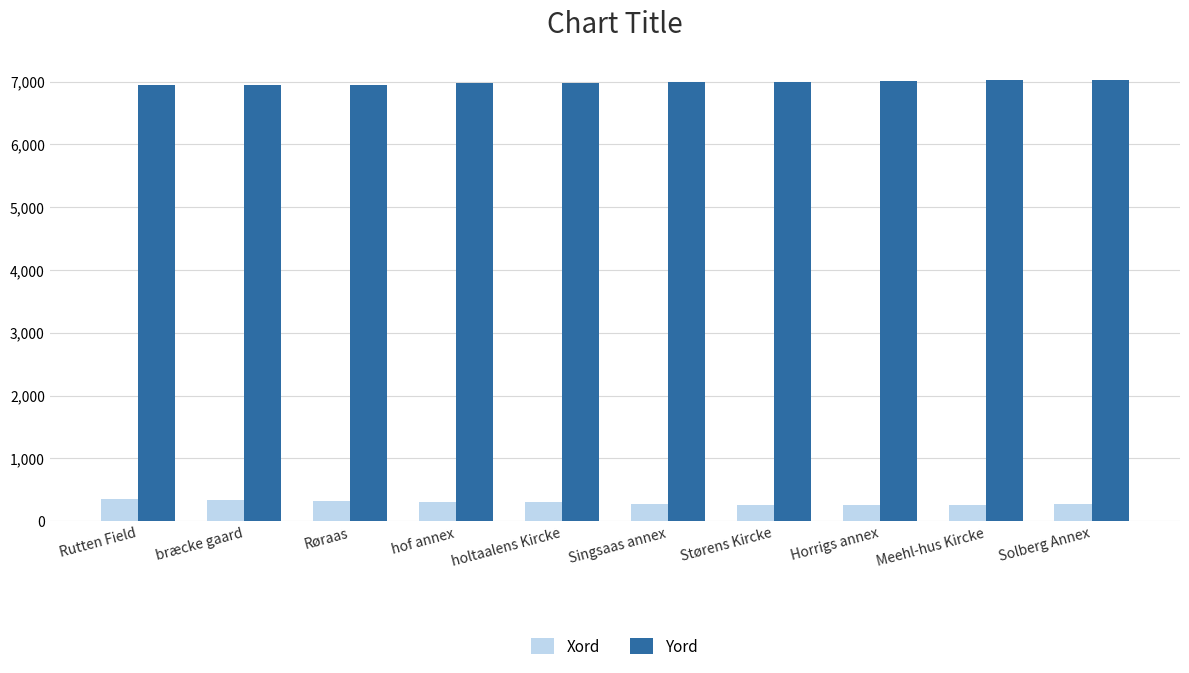

What is the value of the Xord bar at the 1st from the left?

355.3